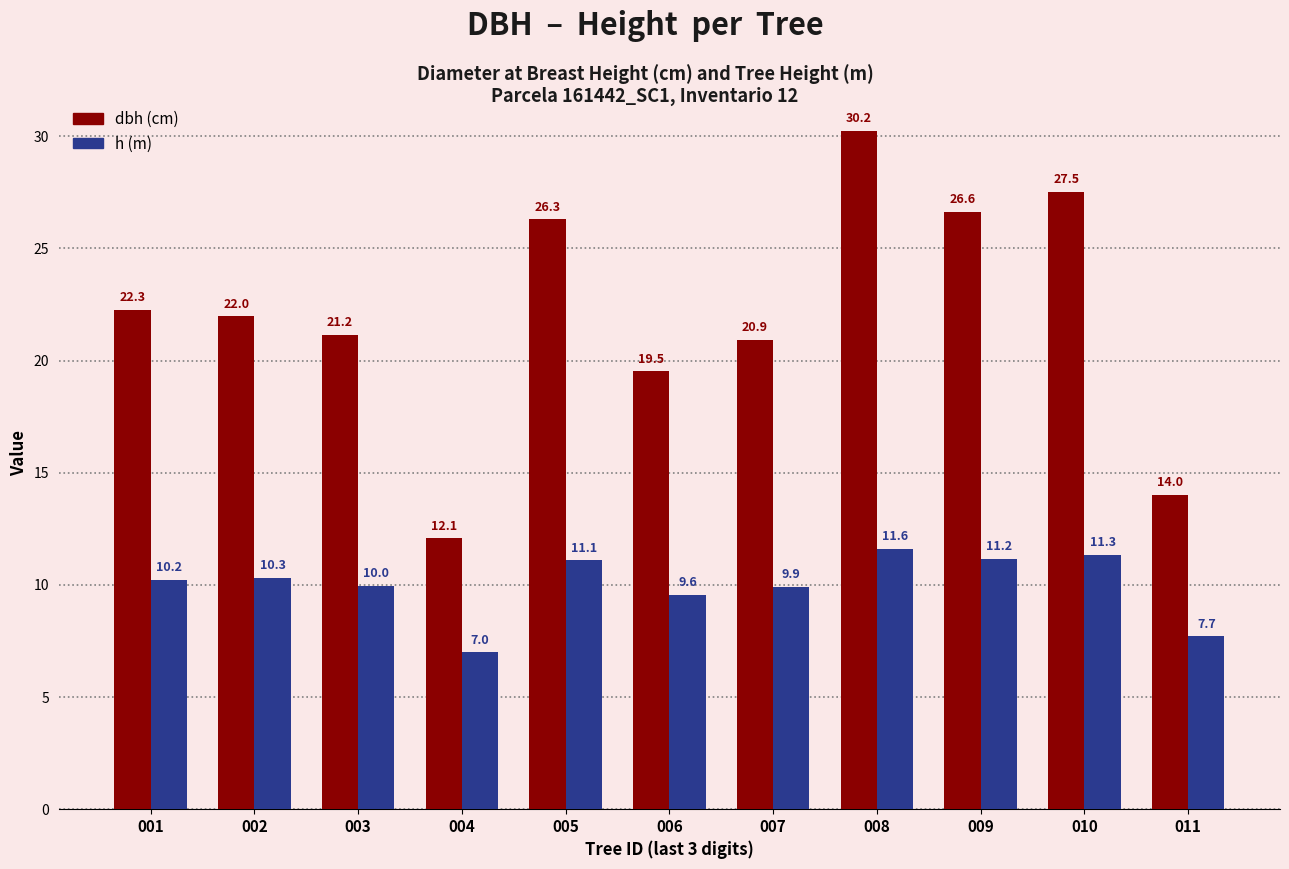

At which category is the sum across all series the highest?

008